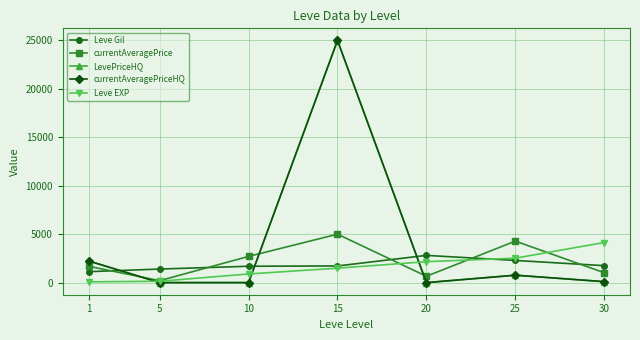

What is the sum of the Leve Gil values at 5 and 1?

2530.0